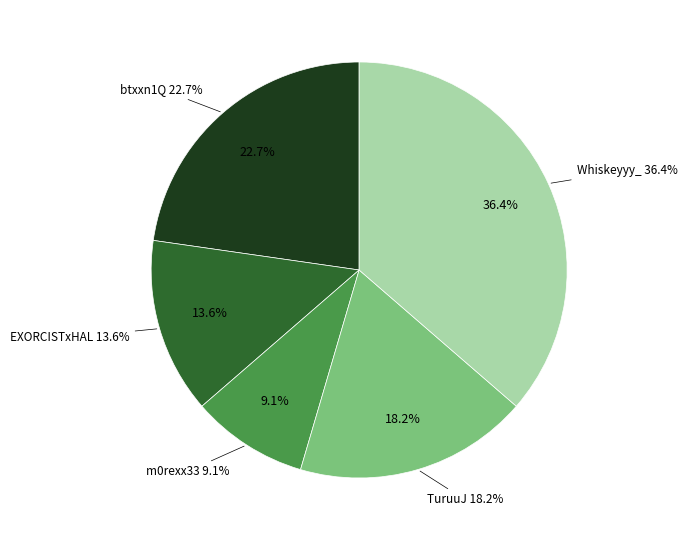

Does LegoNymph represent more than half of the total?

No